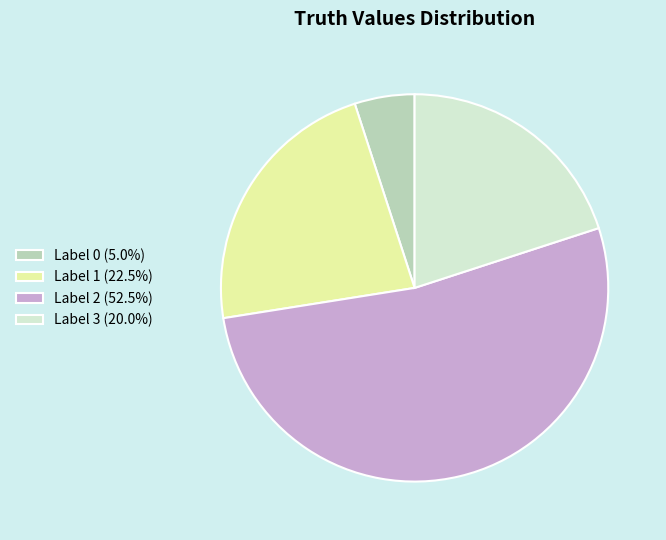

Do Label 0 (5.0%) and Label 3 (20.0%) together represent more than half of the pie?

No